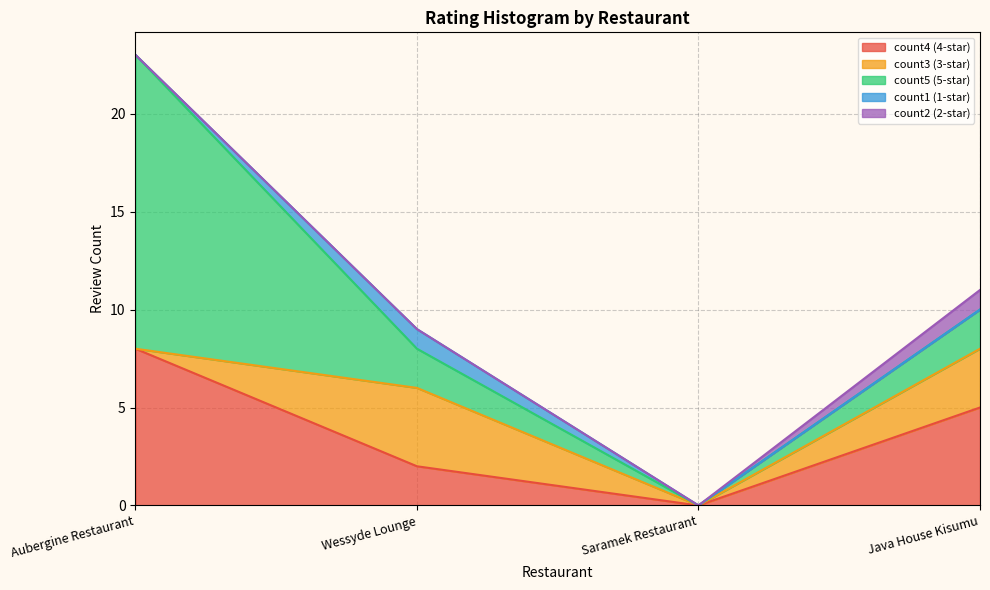

How many lines are shown in the chart?

5